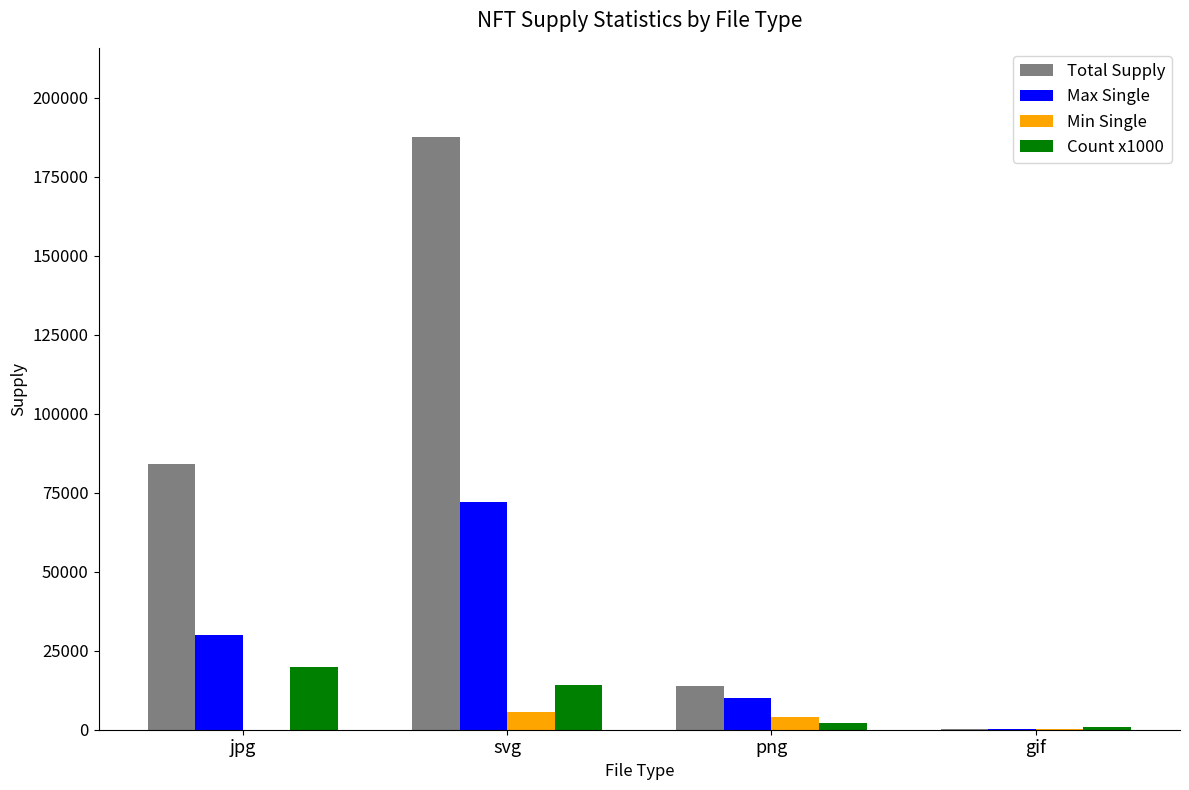

Where is Max Single nearest to the value 36116?

jpg